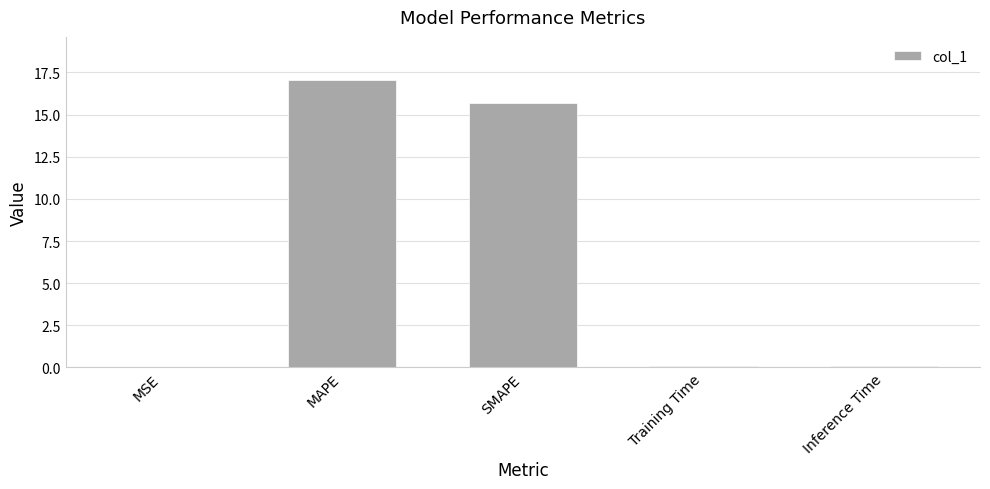

Between SMAPE and Training Time, which is larger?

SMAPE